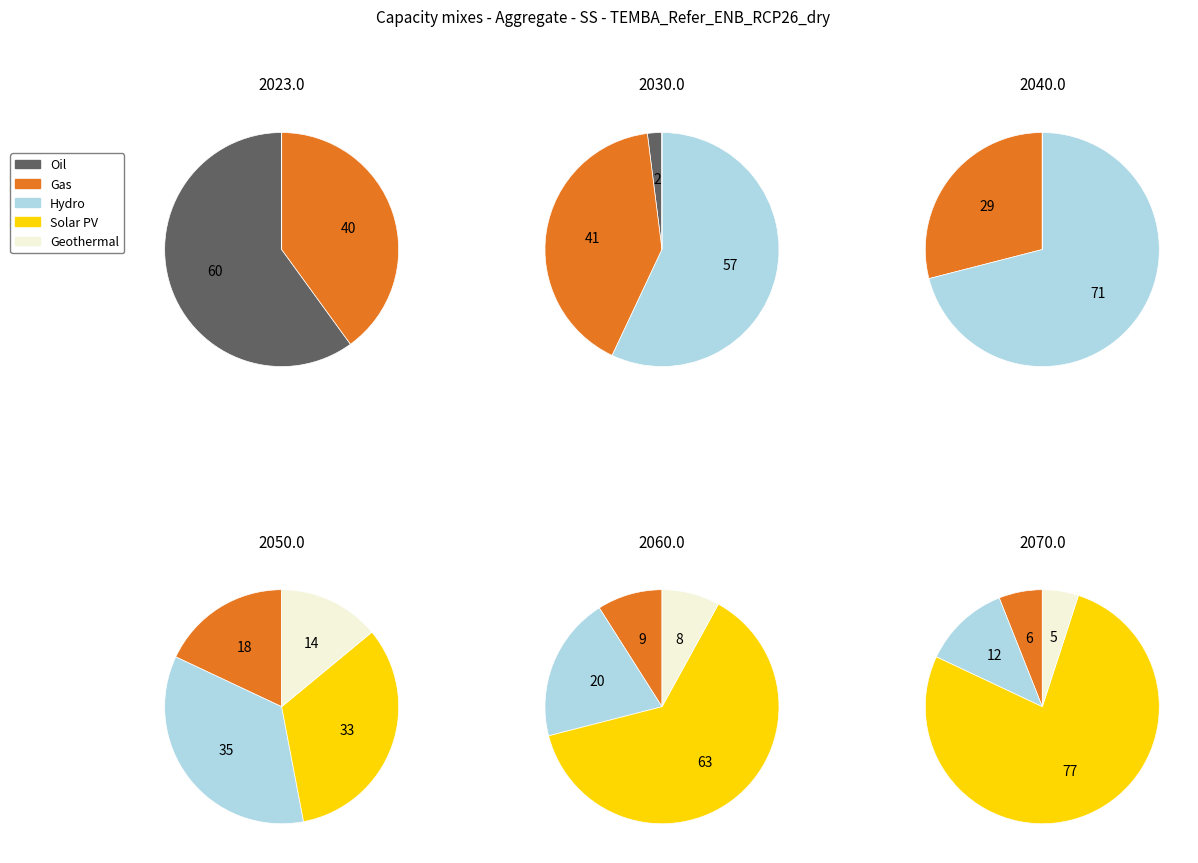

Rank the series by their maximum value, from highest to lowest.

2070.0, 2040.0, 2060.0, 2023.0, 2030.0, 2050.0